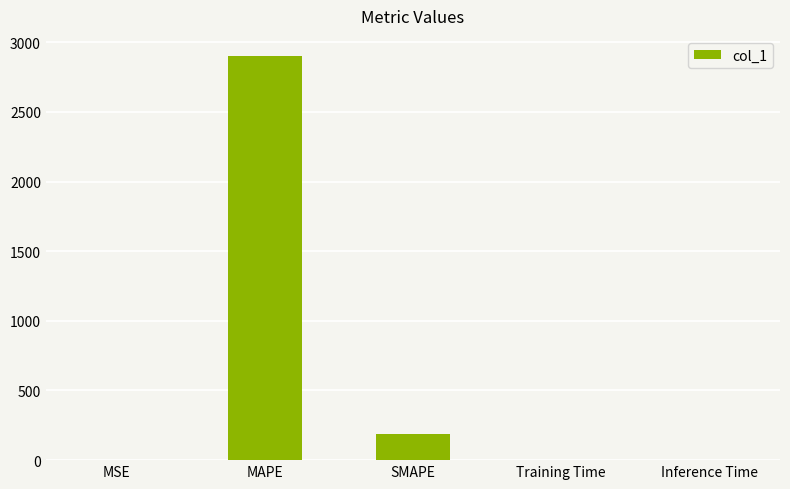

The value at Inference Time is 0.0. True or false?

True